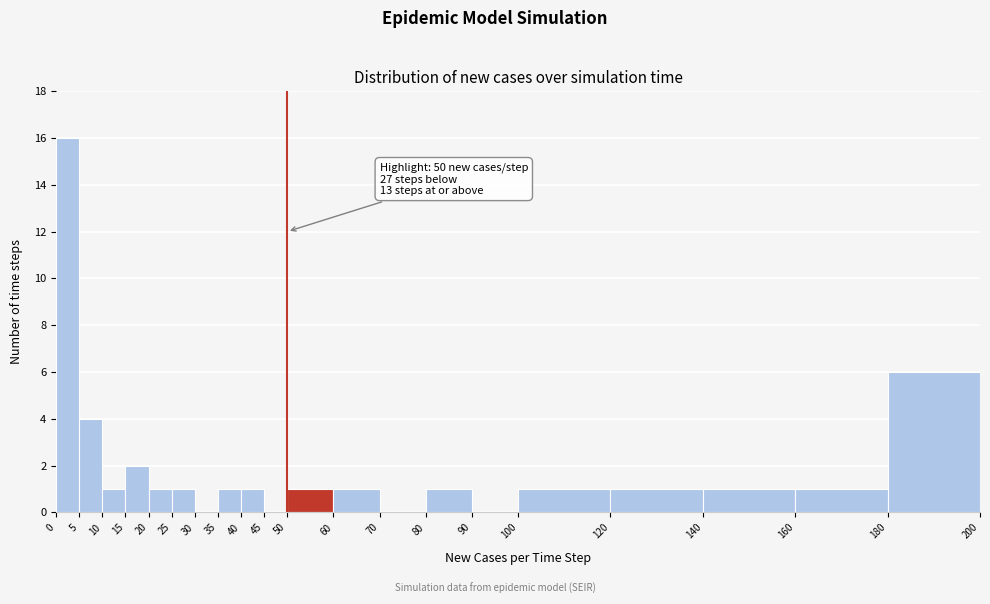

Which range on the x-axis has the tallest bar?

0 to 5